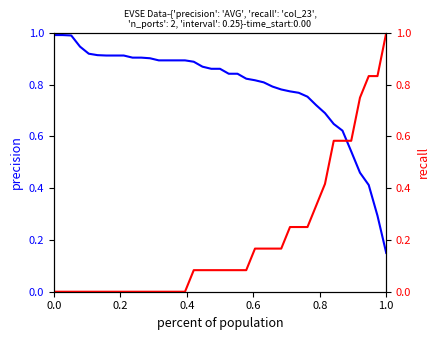

Count the number of data series in this chart.

2